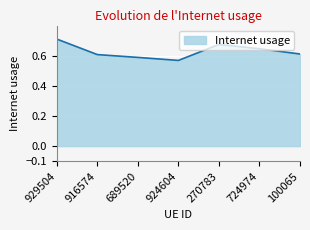

The chart shows a value of 0.6 at 100065. True or false?

True